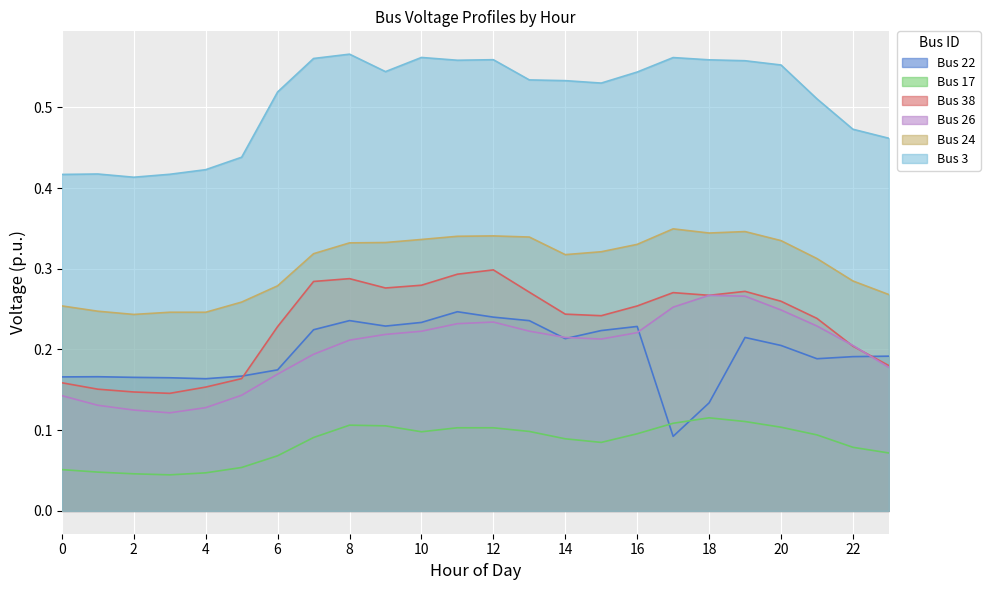

What are all the series names shown in the legend?

Bus 22, Bus 17, Bus 38, Bus 26, Bus 24, Bus 3